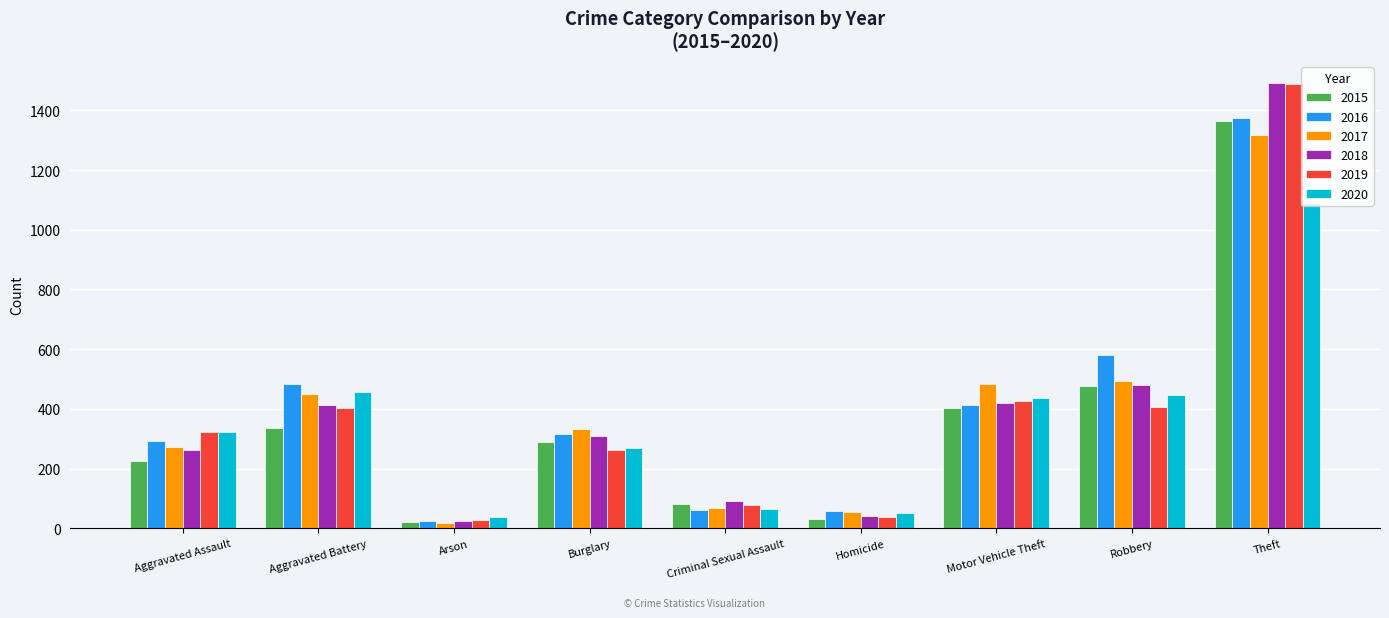

At which category is the sum across all series the highest?

Theft